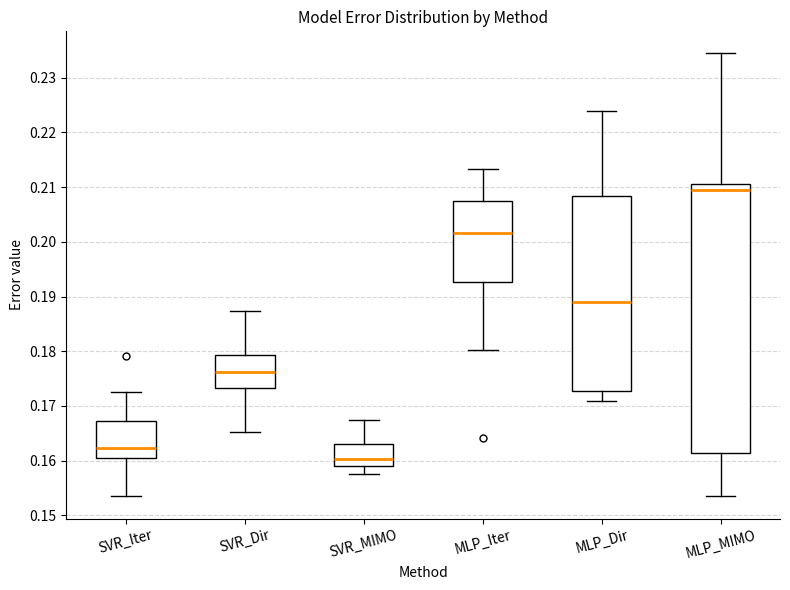

Reading left to right, read every box against the y-axis: the position of its median line, the range the box covers, and the ends of its whiskers. The values are not printed on the chart, so give them approximately, as read against the axis.

SVR_Iter: median 0.162, box 0.161 to 0.167, whiskers 0.153 to 0.172
SVR_Dir: median 0.176, box 0.173 to 0.179, whiskers 0.165 to 0.187
SVR_MIMO: median 0.160, box 0.159 to 0.163, whiskers 0.158 to 0.167
MLP_Iter: median 0.202, box 0.193 to 0.207, whiskers 0.180 to 0.213
MLP_Dir: median 0.189, box 0.173 to 0.208, whiskers 0.171 to 0.224
MLP_MIMO: median 0.209, box 0.161 to 0.211, whiskers 0.153 to 0.234